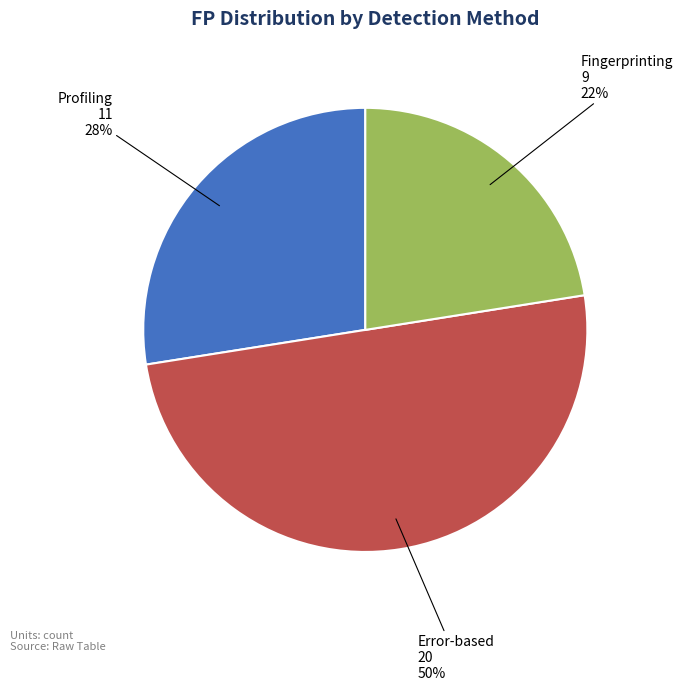

Is Fingerprinting the majority of the pie?

No